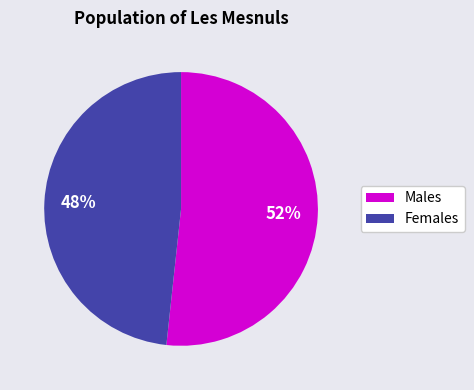

To the nearest percent, what is the average slice percentage?

50%